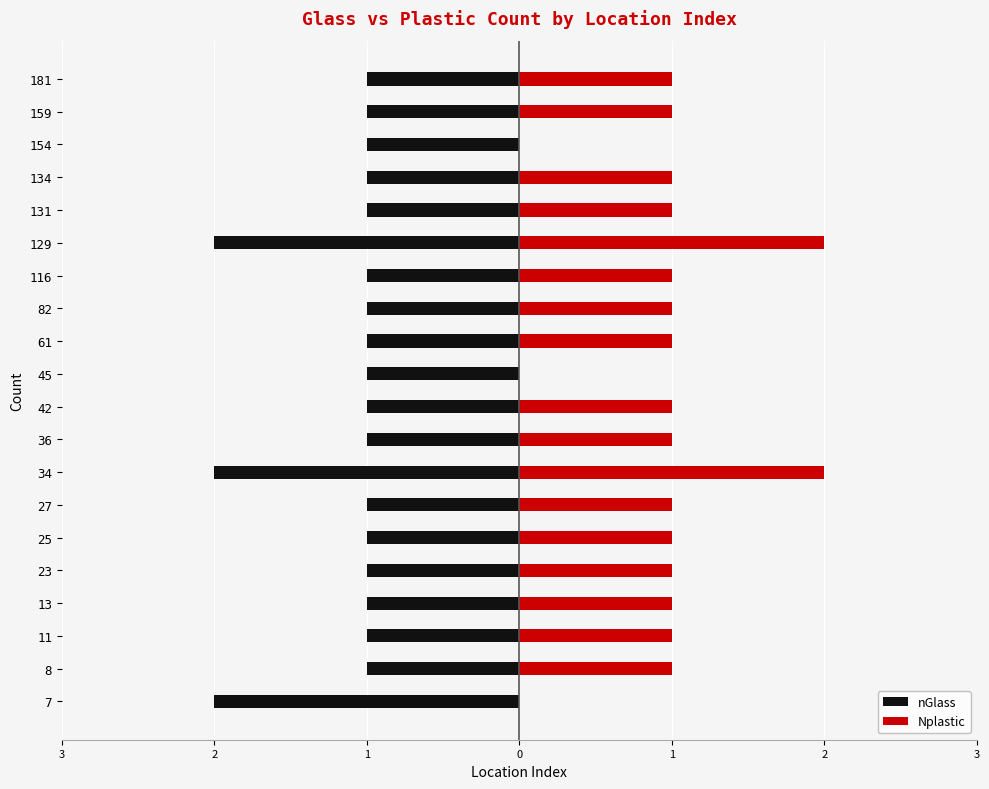

Reading left to right, what are all the values shown in this chart?

nGlass: -2	-1	-1	-1	-1	-1	-1	-2	-1	-1	-1	-1	-1	-1	-2	-1	-1	-1	-1	-1
Nplastic: 0	1	1	1	1	1	1	2	1	1	0	1	1	1	2	1	1	0	1	1